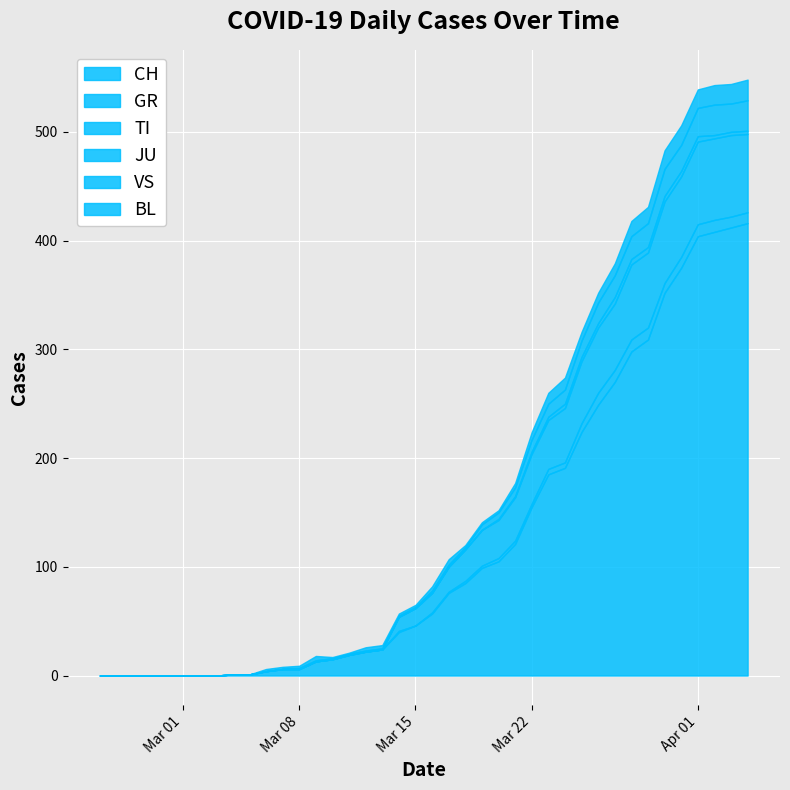

Is the value of CH at 27 greater than the value of VS at 18?

Yes